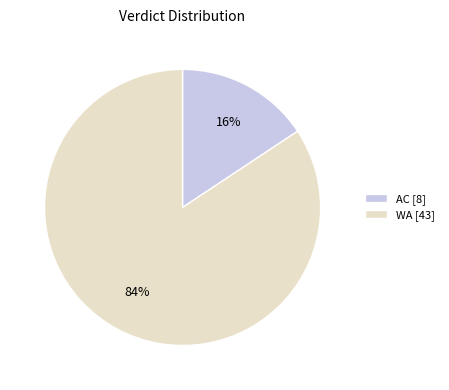

Count the number of slices in the pie.

2